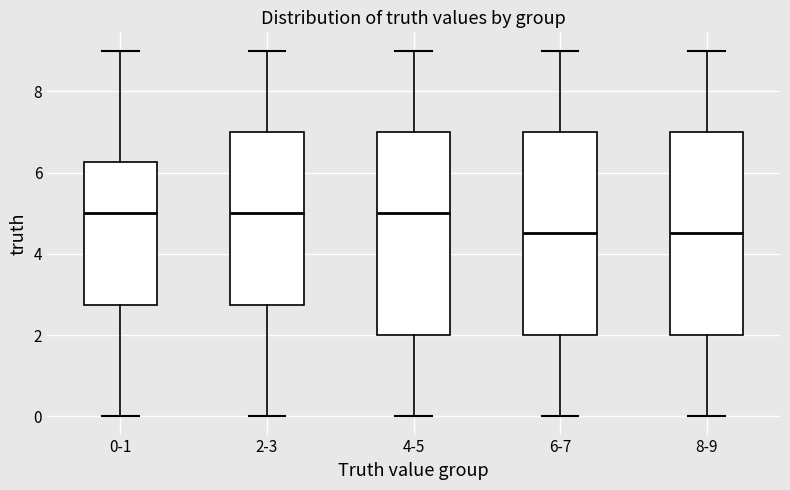

Where does the lower whisker of the box for 0-1 end on the y-axis? The values are not printed on the chart, so give them approximately, as read against the axis.

0.0